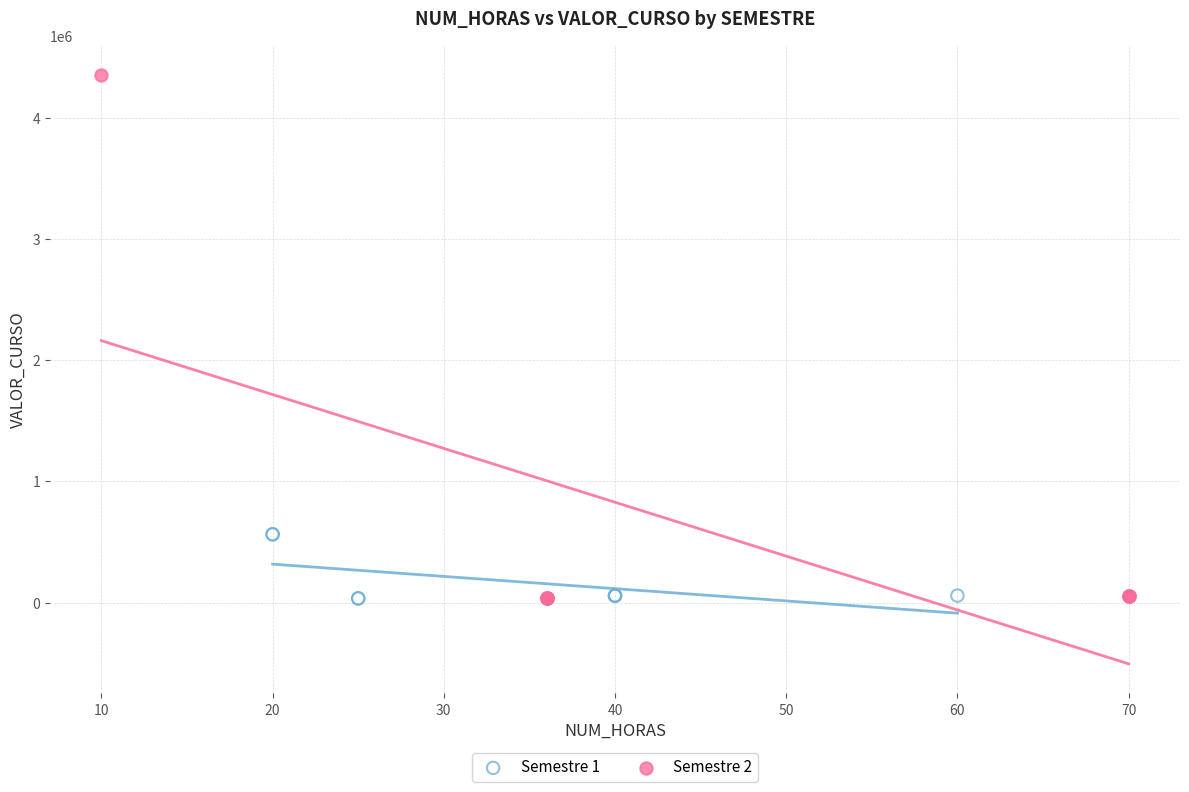

What are all the series names shown in the legend?

Semestre 1, Semestre 2